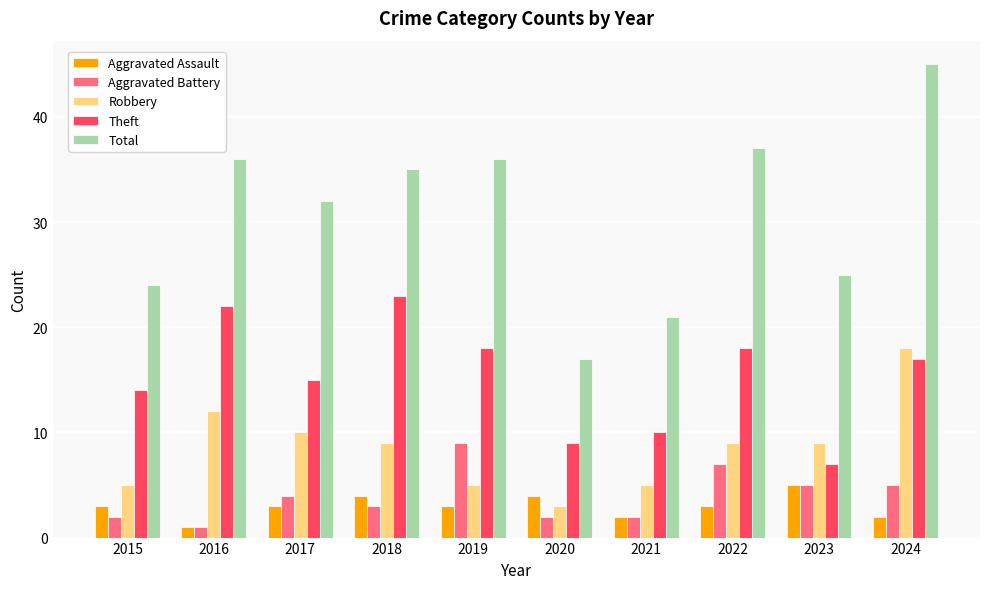

How many bars are there in total?

50